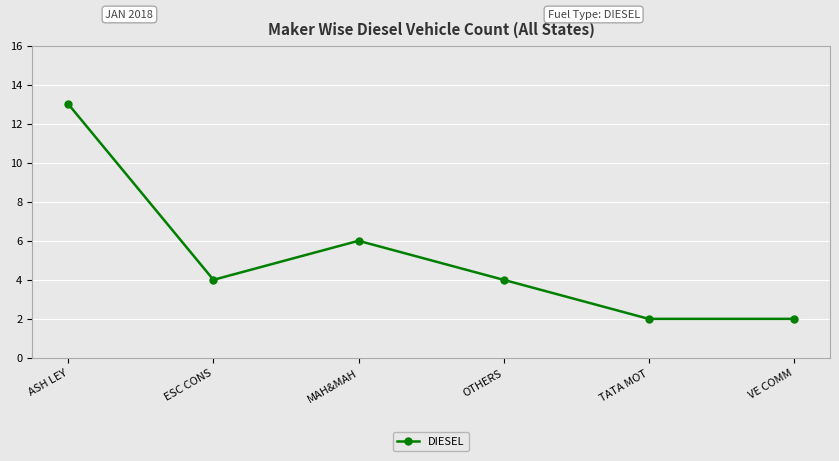

True or false: there are more than 2 points higher than both neighbors.

False